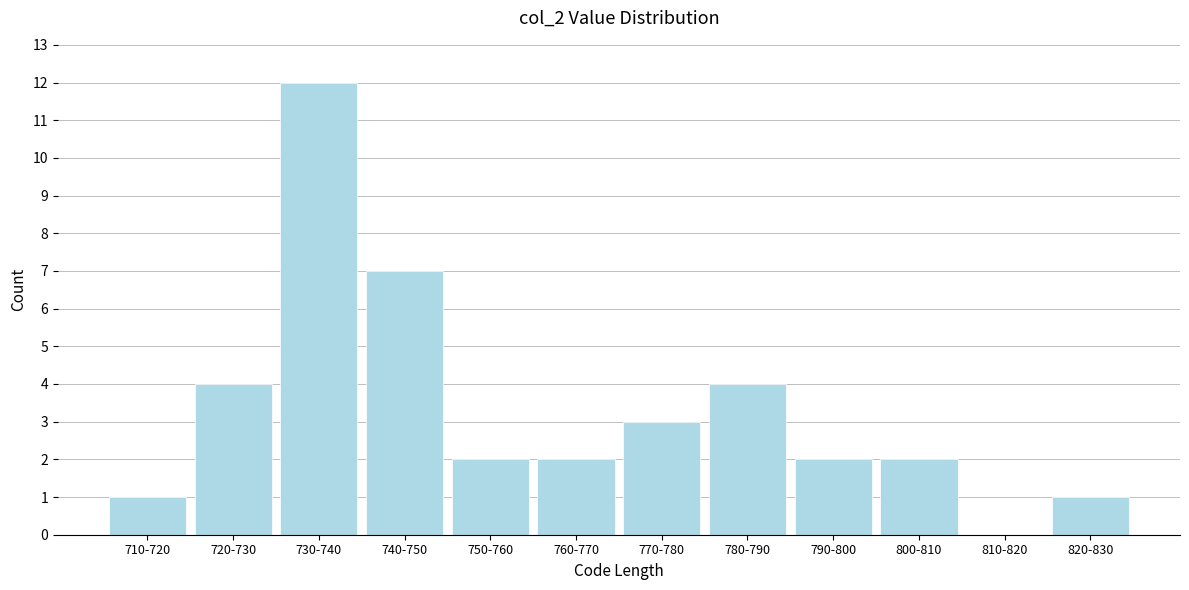

Reading left to right, extract all data points from this chart.

710-720=1	720-730=4	730-740=12	740-750=7	750-760=2	760-770=2	770-780=3	780-790=4	790-800=2	800-810=2	810-820=0	820-830=1